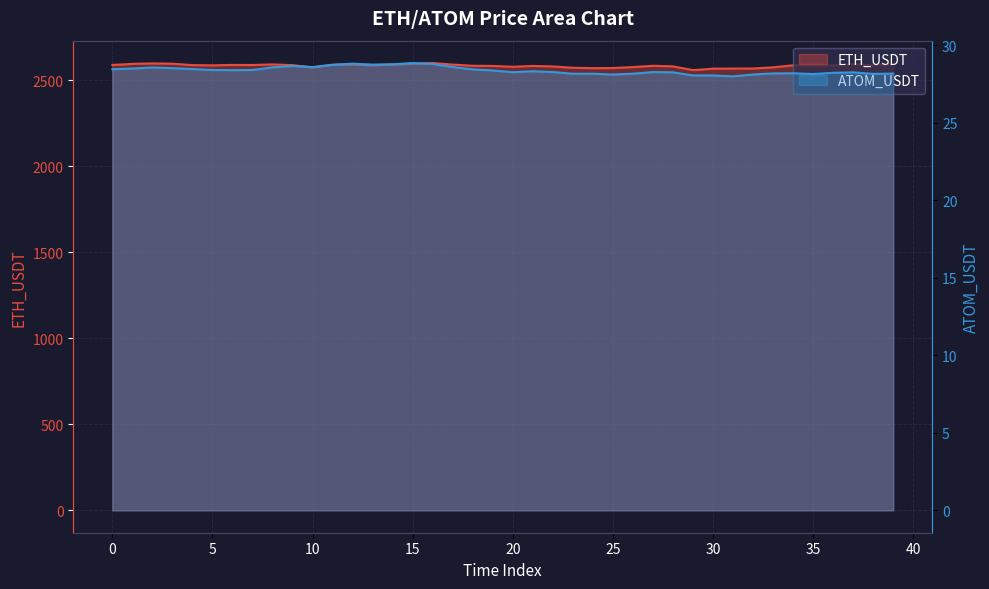

Which series has the largest range (max minus min)?

ETH_USDT